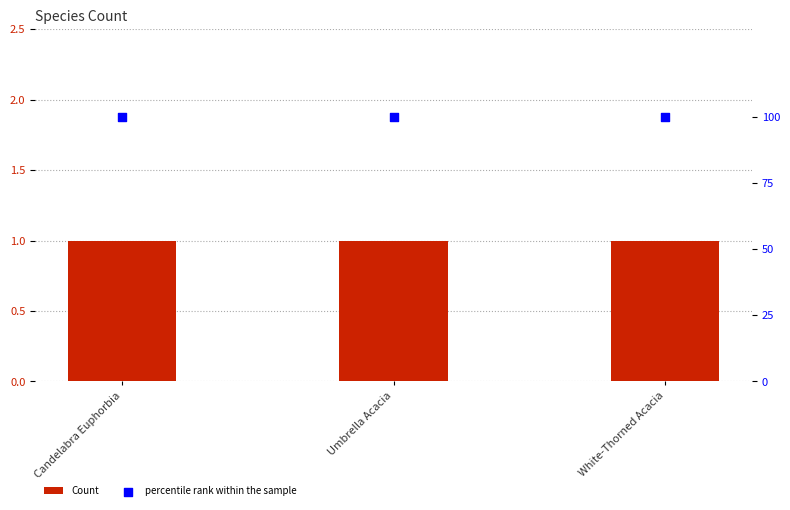

Is the value of percentile rank within the sample at Candelabra Euphorbia greater than the value of Count at Umbrella Acacia?

Yes